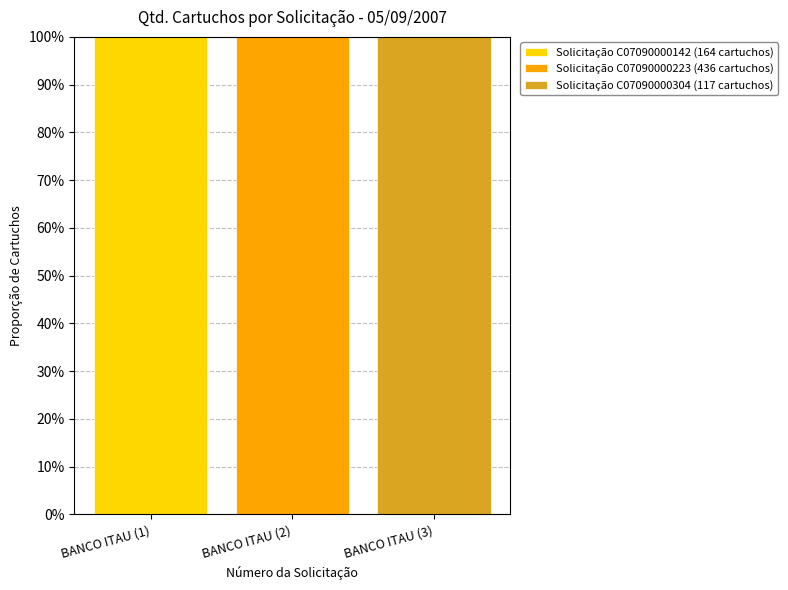

What is the label of the 1st bar from the left?

BANCO ITAU (1)